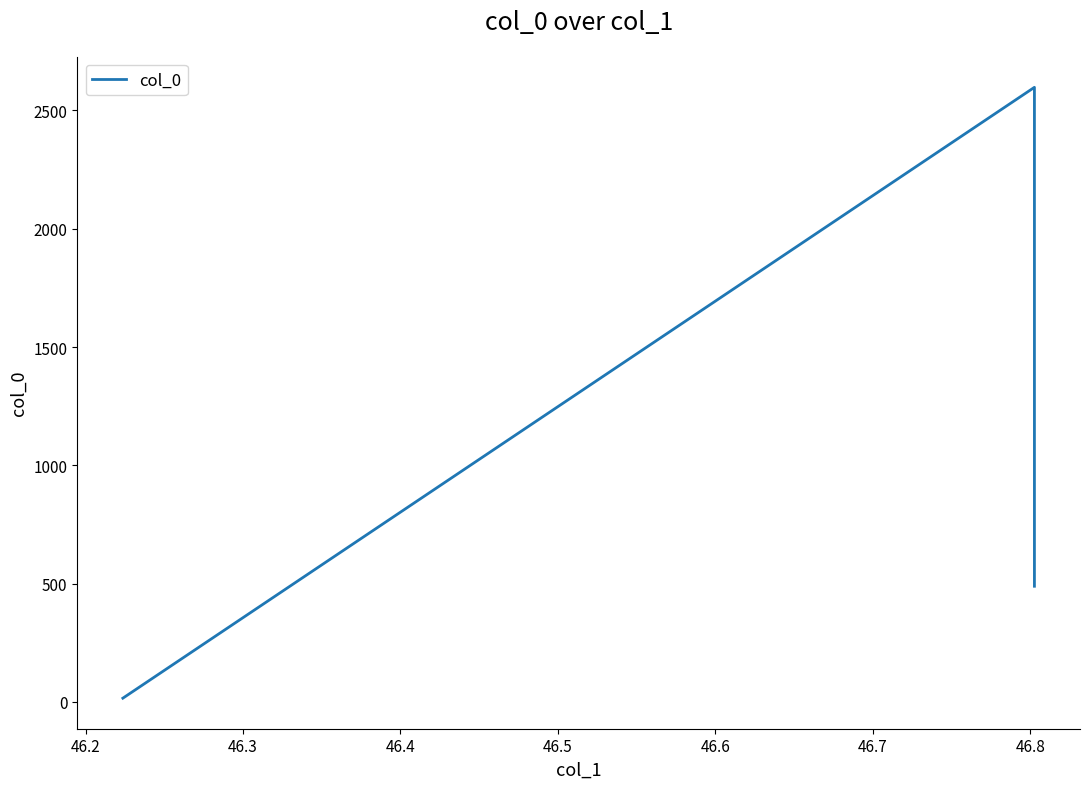

What is the smallest value displayed?

15.5